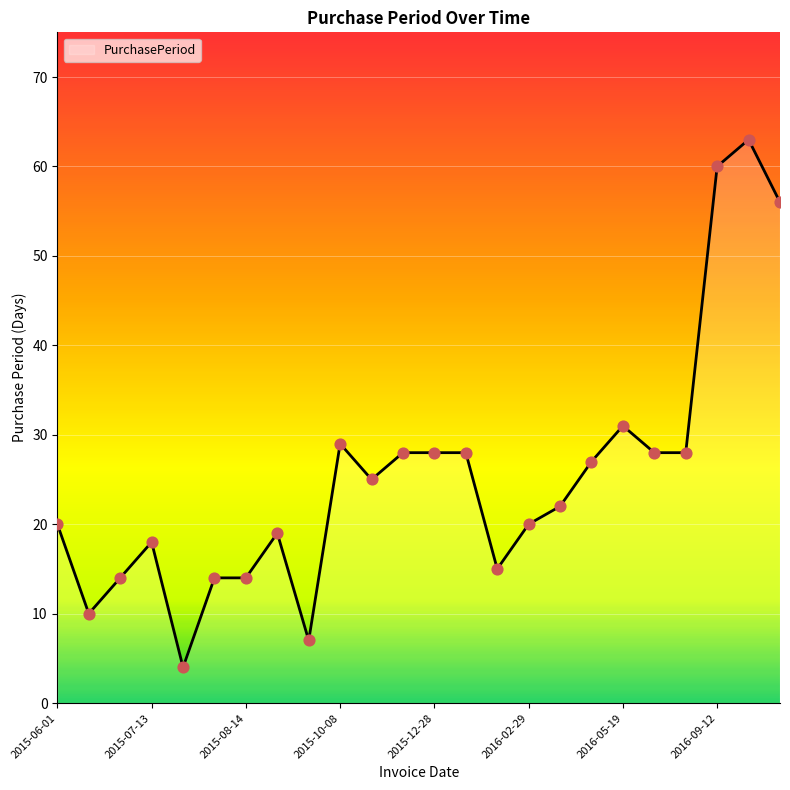

What is the minimum value shown in the chart?

4